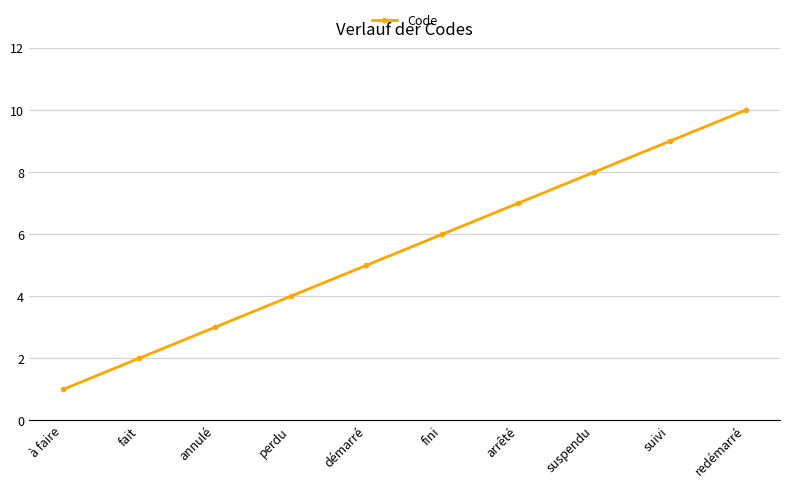

What is the minimum value shown in the chart?

1